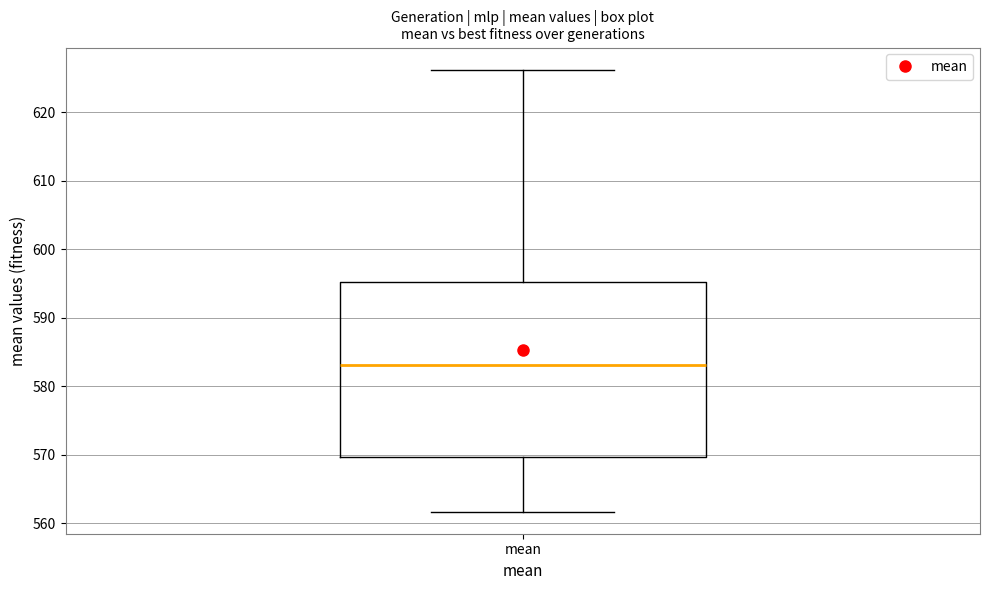

Read this box plot against the y-axis: the position of the median line, the range covered by the box, and the ends of both whiskers. The values are not printed on the chart, so give them approximately, as read against the axis.

median 583, box 570 to 595, whiskers 562 to 626